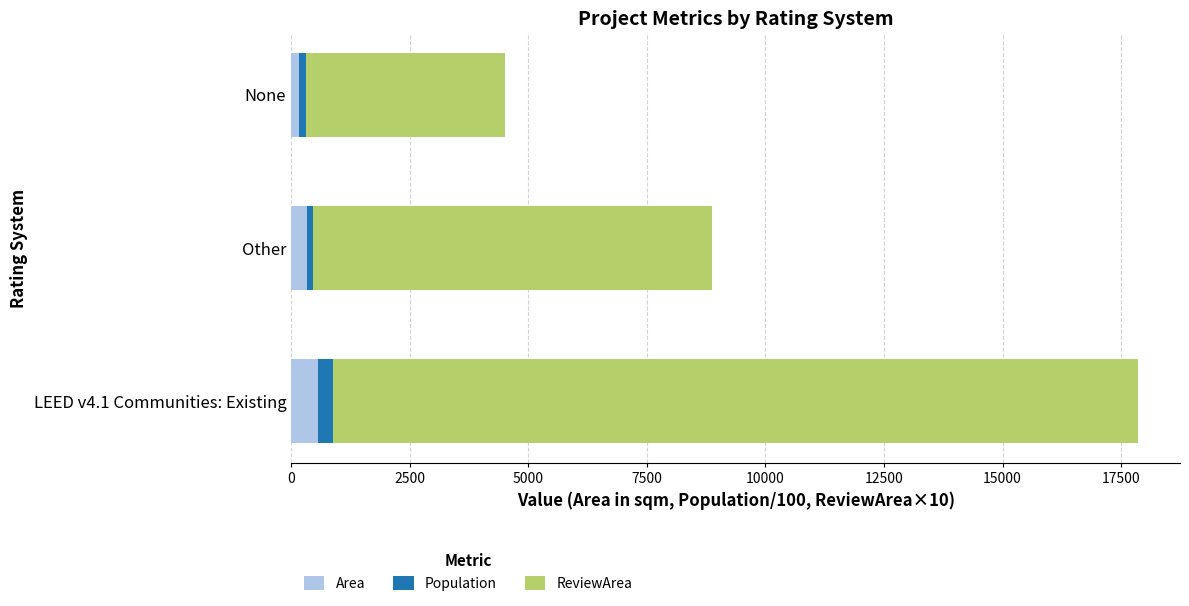

At which category is the sum across all series the highest?

LEED v4.1 Communities: Existing